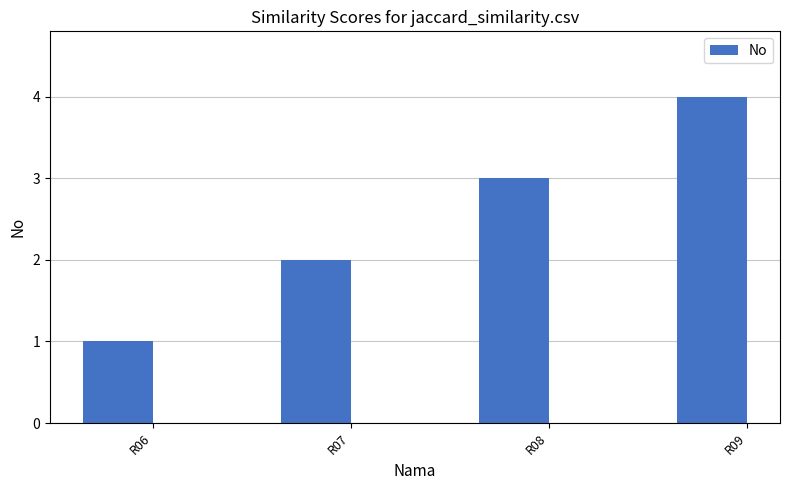

Reading left to right, transcribe all the data shown in this chart.

R06=1	R07=2	R08=3	R09=4